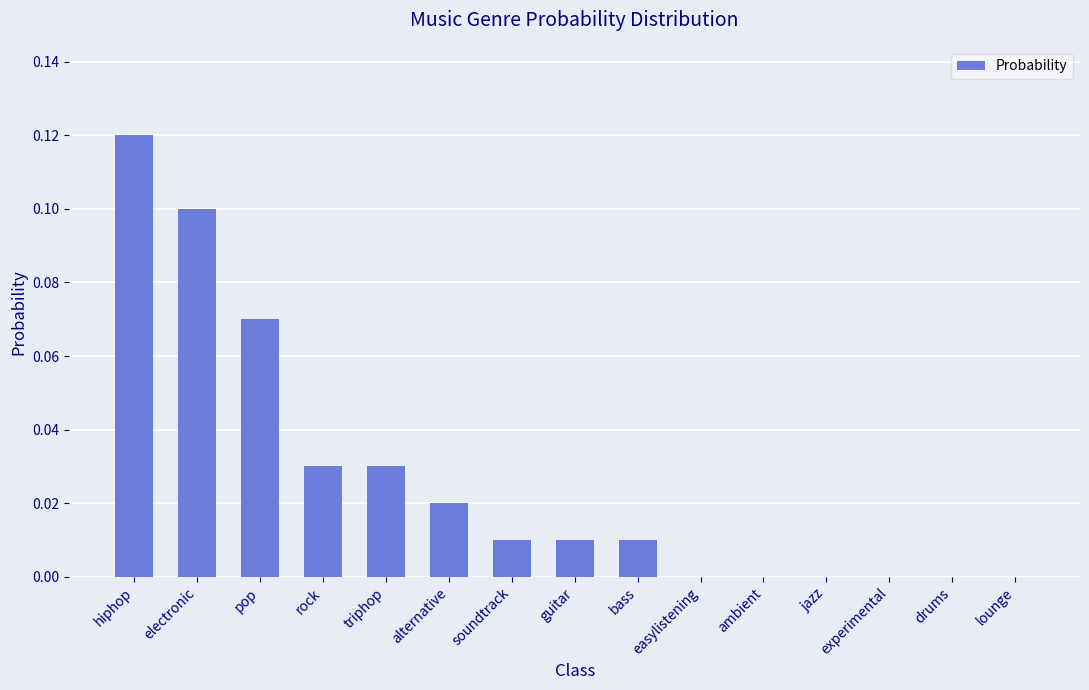

The chart shows a value of 0.0 at easylistening. True or false?

True